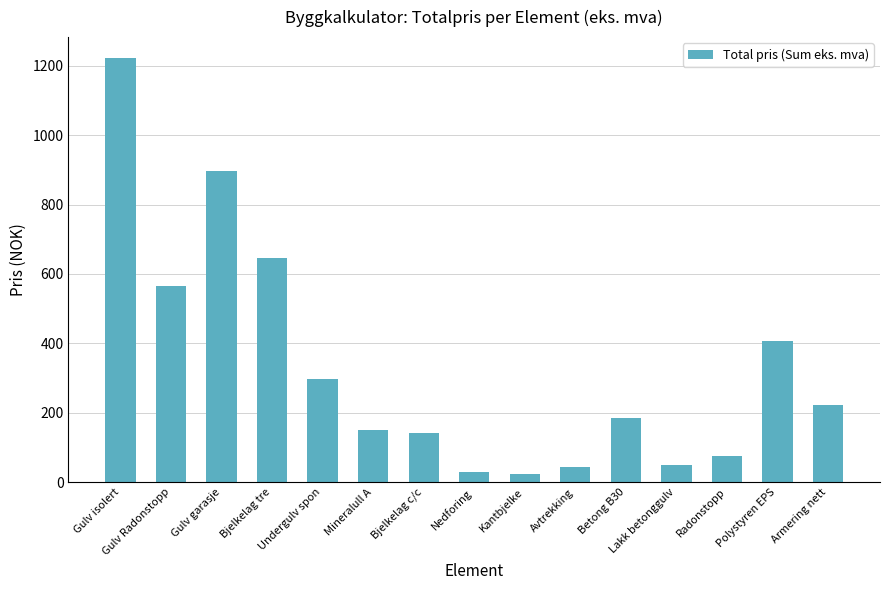

How many data points does each series have?

15